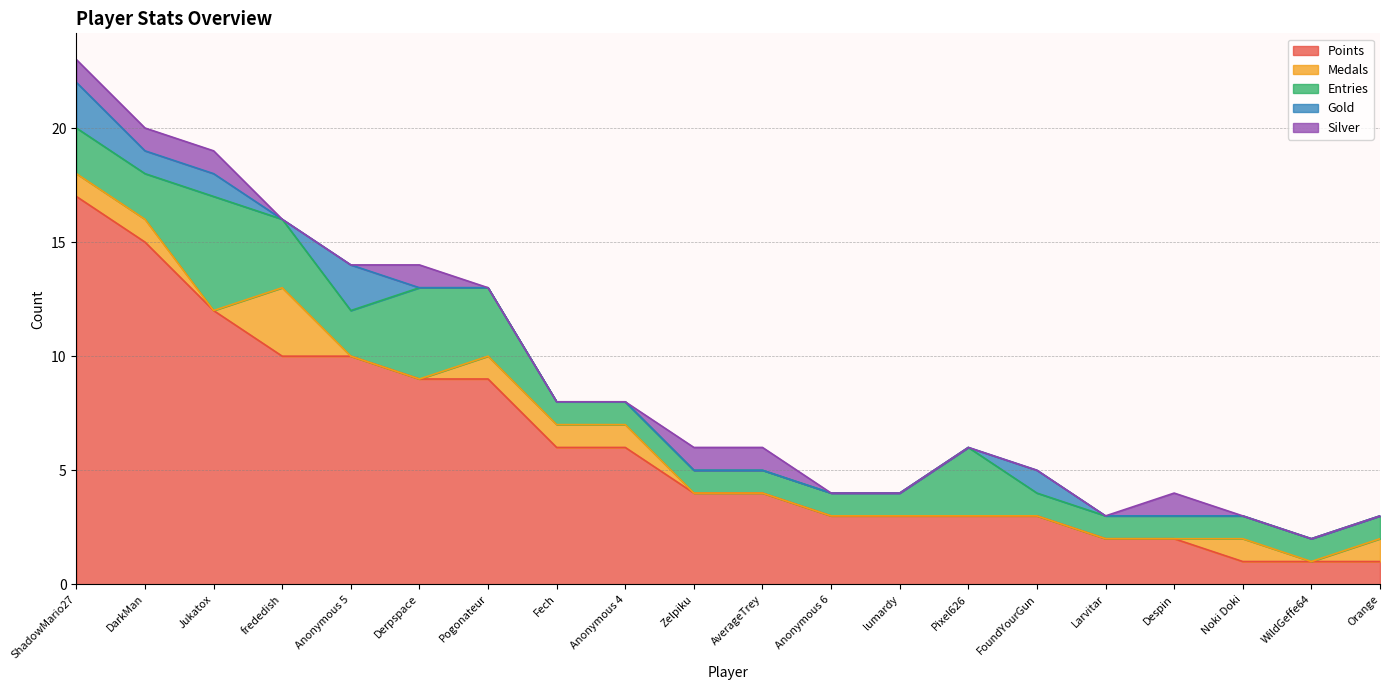

What is the label of the 17th point from the right?

frededish